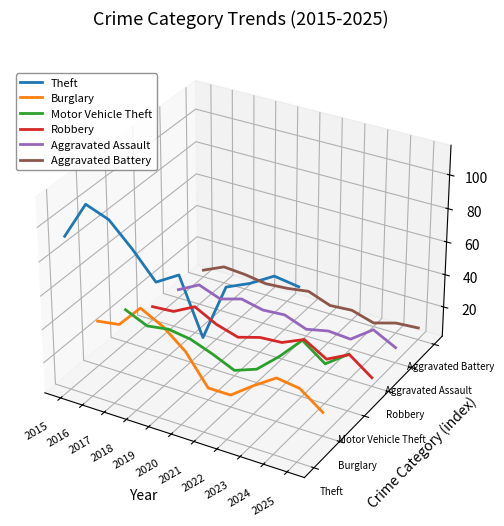

At which category does the chart reach its minimum across all series?

2025